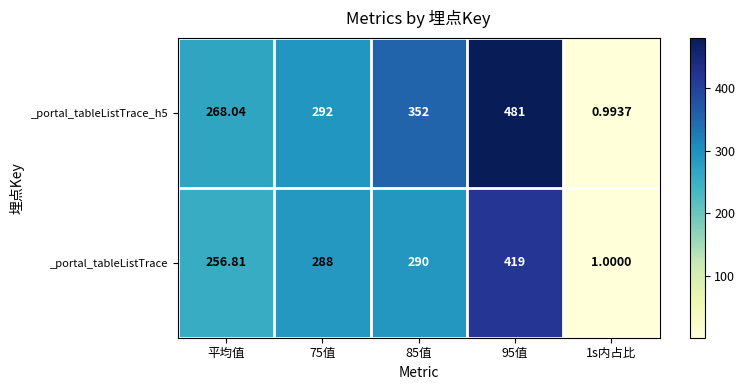

Where is _portal_tableListTrace_h5 nearest to the value 240?

平均值